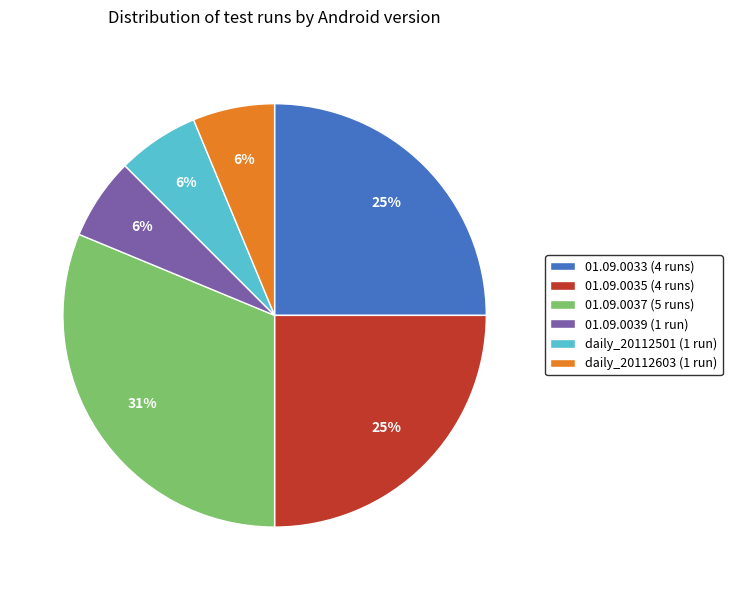

Is it true that daily_20112501 (1 run) is 1% of the pie?

False